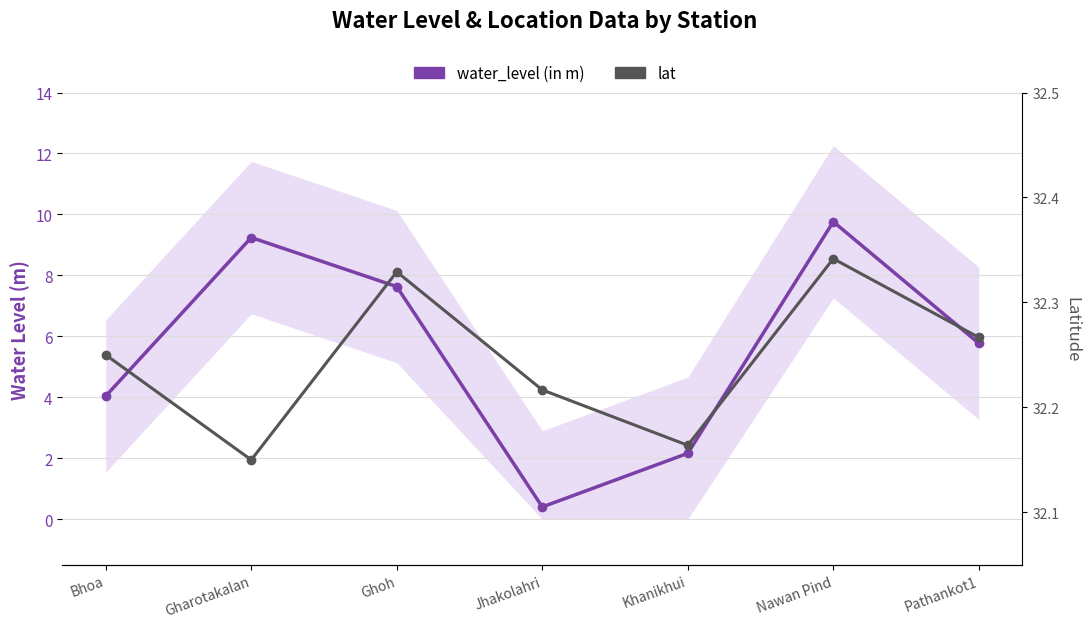

Reading left to right, extract all data points from this chart.

water_level (in m): Bhoa=4.0	Gharotakalan=9.2	Ghoh=7.6	Jhakolahri=0.4	Khanikhui=2.2	Nawan Pind=9.8	Pathankot1=5.8
lat: Bhoa=32.2	Gharotakalan=32.1	Ghoh=32.3	Jhakolahri=32.2	Khanikhui=32.2	Nawan Pind=32.3	Pathankot1=32.3